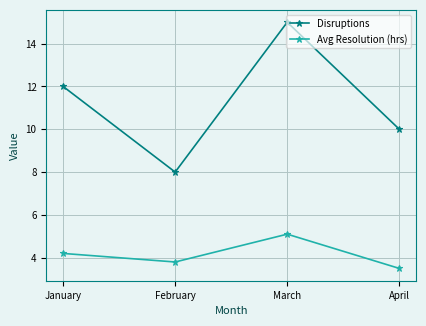

Rank the series by their average value, from highest to lowest.

Disruptions, Avg Resolution (hrs)